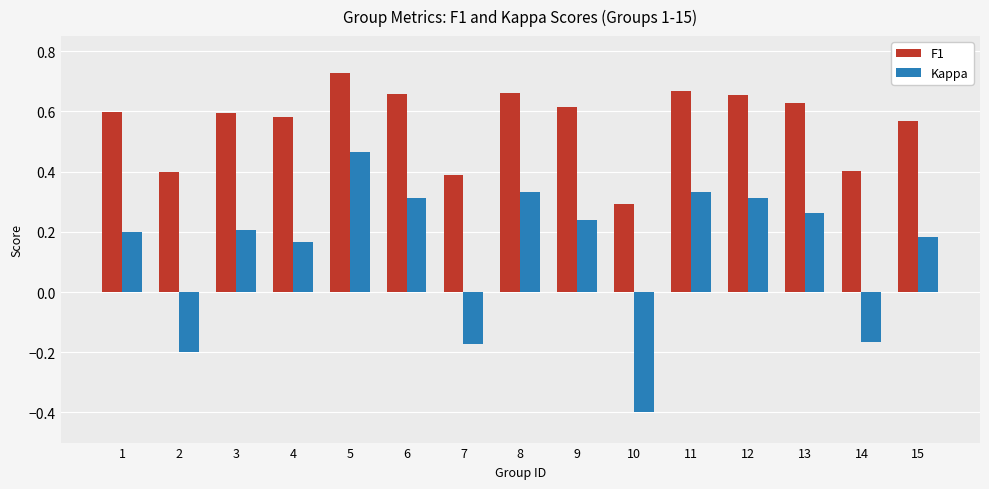

Which series has the widest spread of values?

Kappa